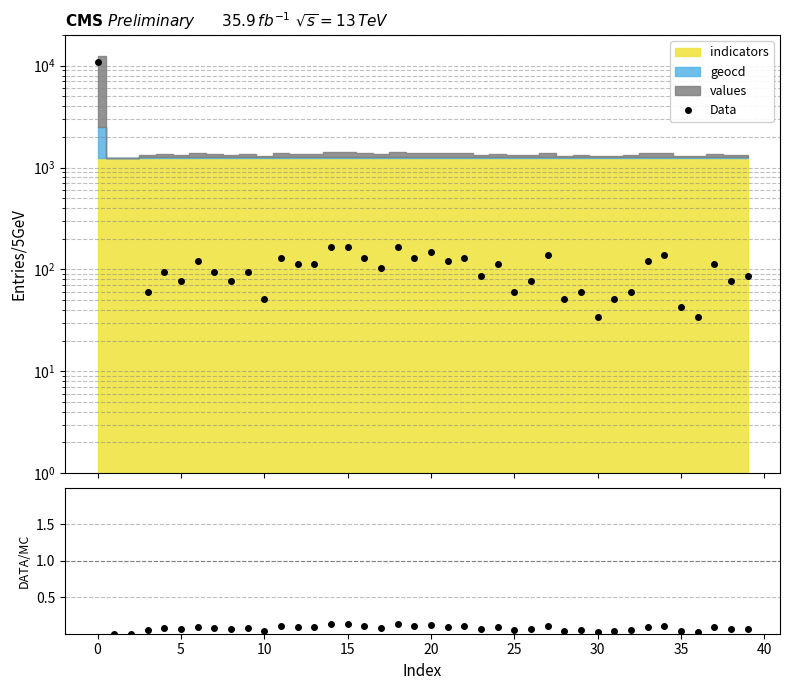

What is the average value?

362.3